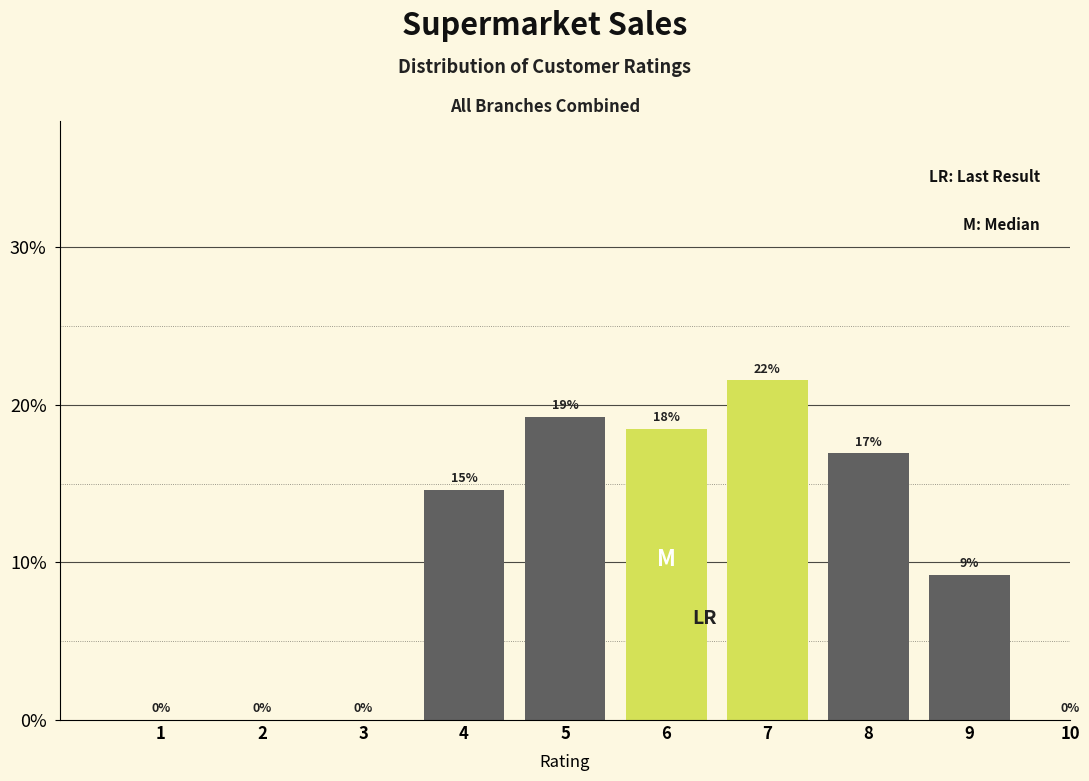

At which category does the chart reach its peak across all series?

7